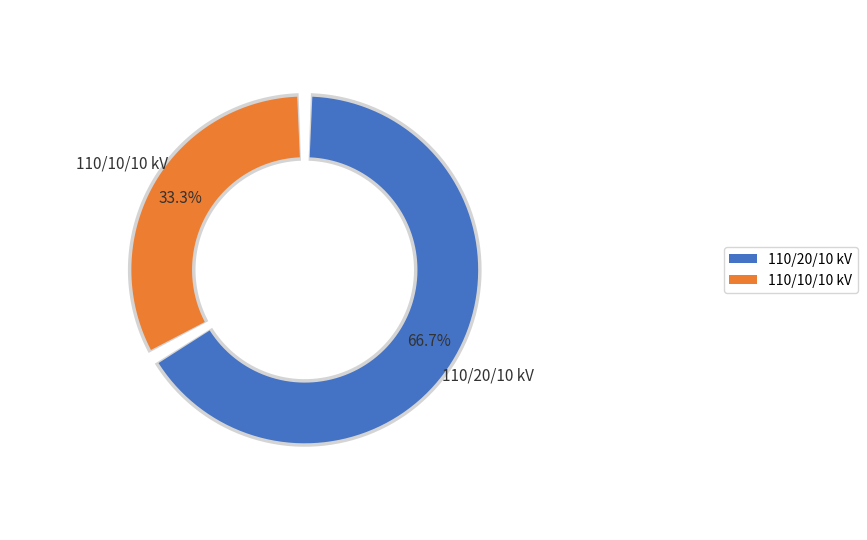

To the nearest percent, what is the difference between the 63/25/38 MVA 110/10/10 kV and 63/25/38 MVA 110/20/10 kV slice percentages?

33%